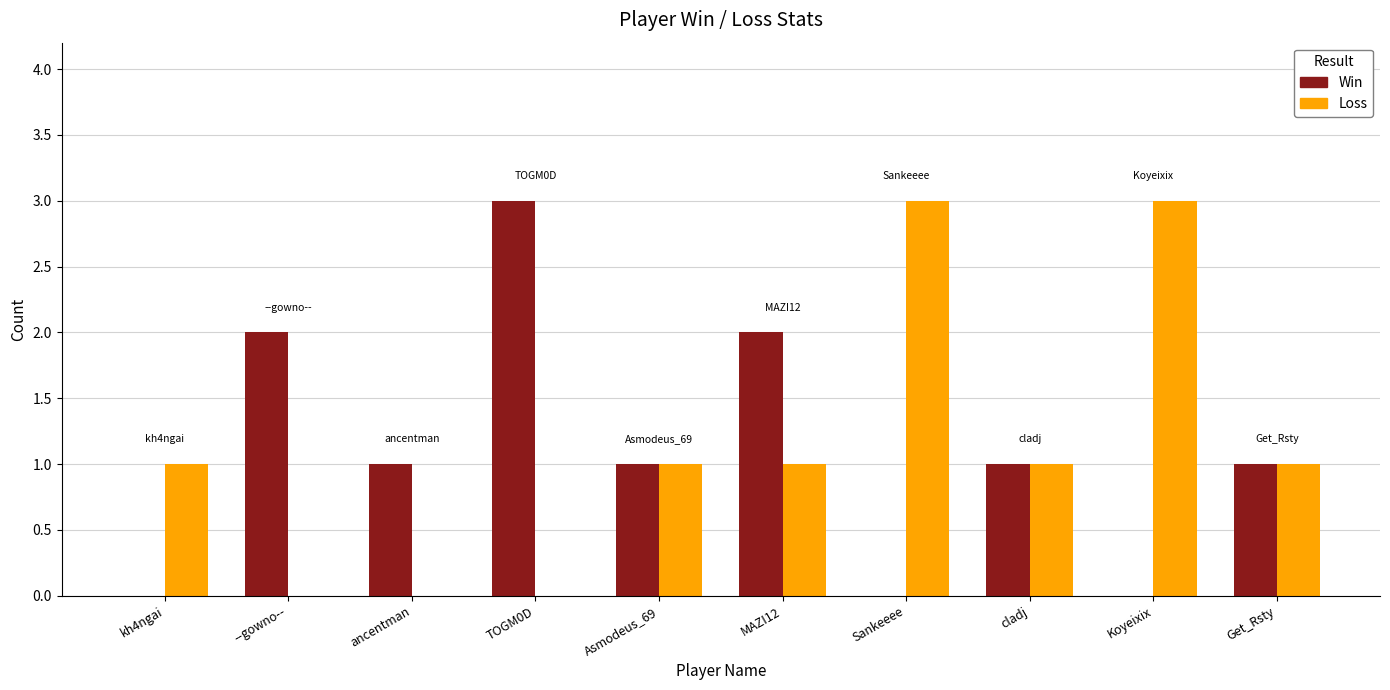

Read the Loss value at Sankeeee.

3